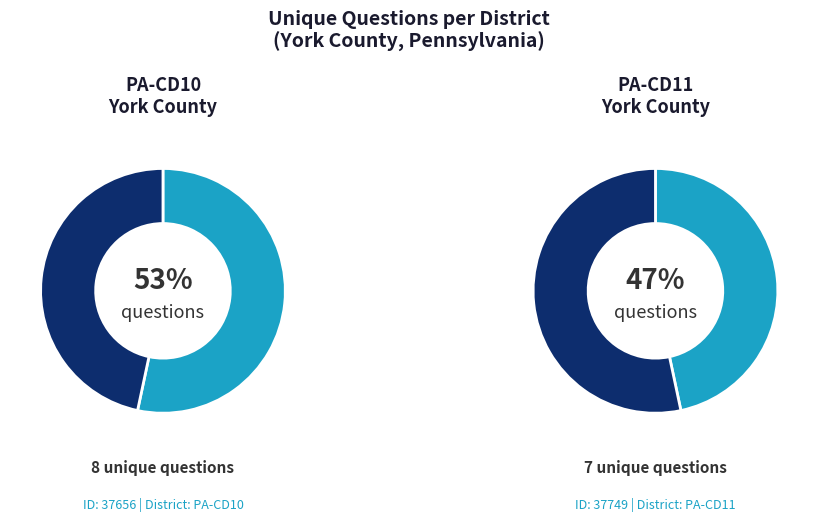

To the nearest percent, what is the difference between the PA-CD10 (37656) and PA-CD11 (37749) slice percentages?

7%